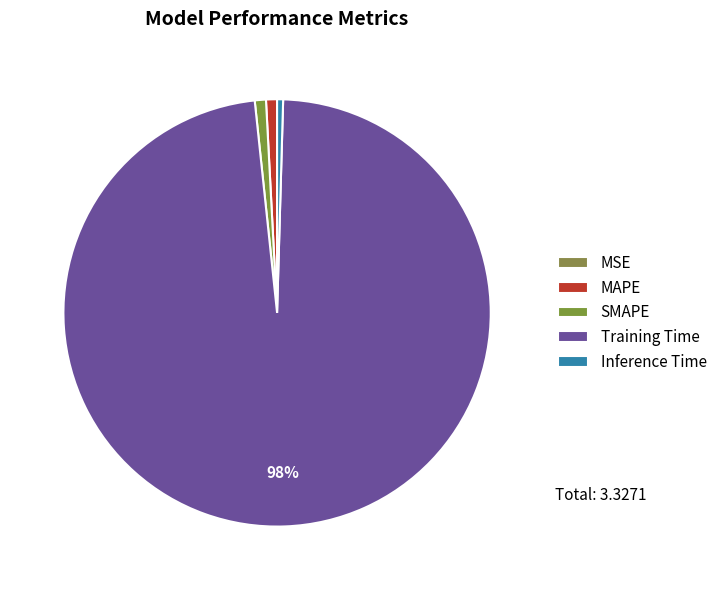

How many slices are in this pie chart?

5